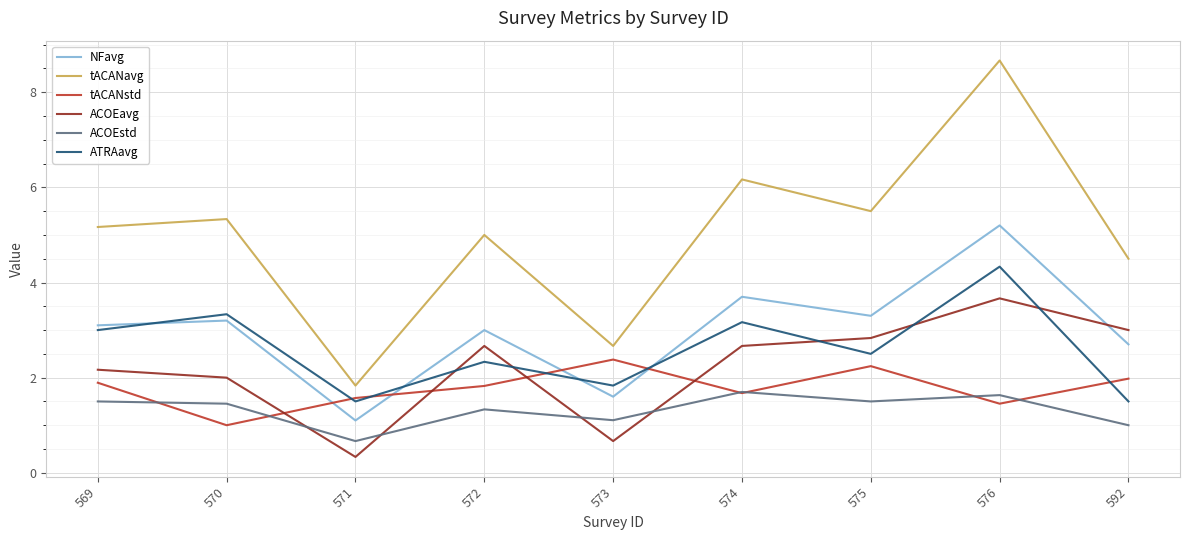

The value of ACOEstd at 575 is 1.5. True or false?

True